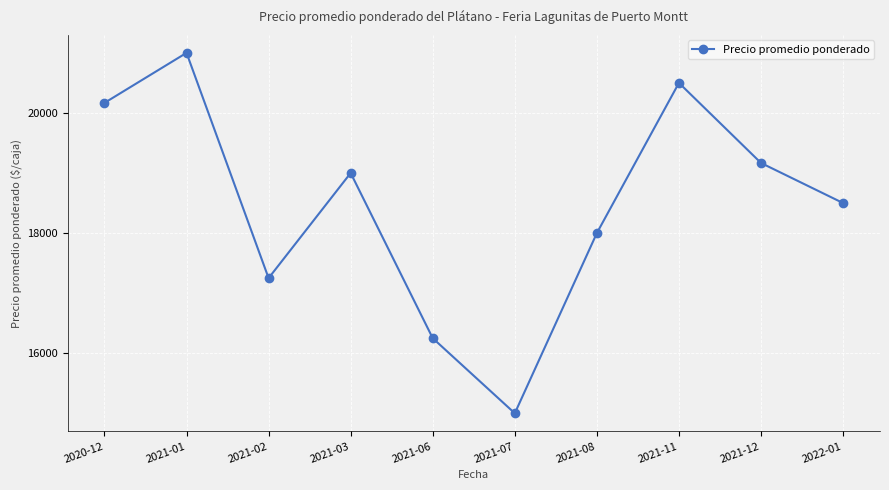

Reading left to right, what are all the values shown in this chart?

2020-12=20167	2021-01=21000	2021-02=17250	2021-03=19000	2021-06=16250	2021-07=15000	2021-08=18000	2021-11=20500	2021-12=19167	2022-01=18500